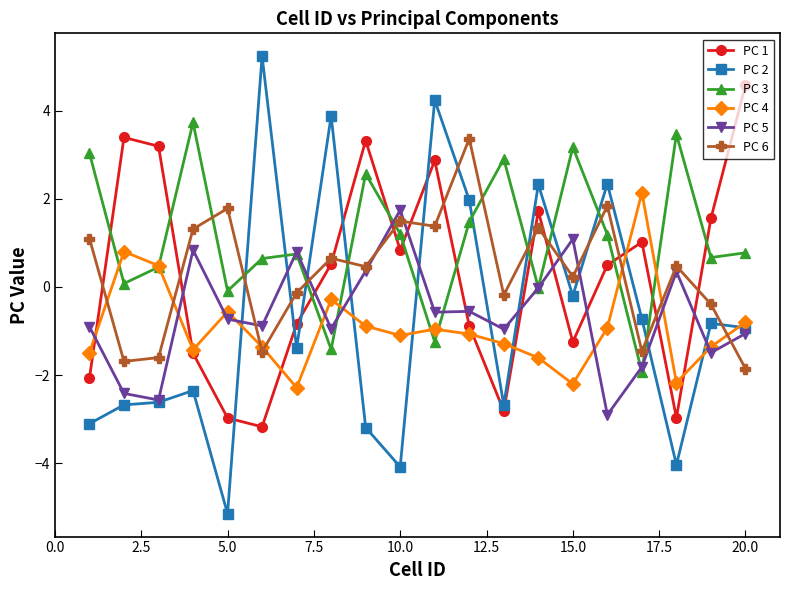

What is the minimum value for PC 6?

-1.9